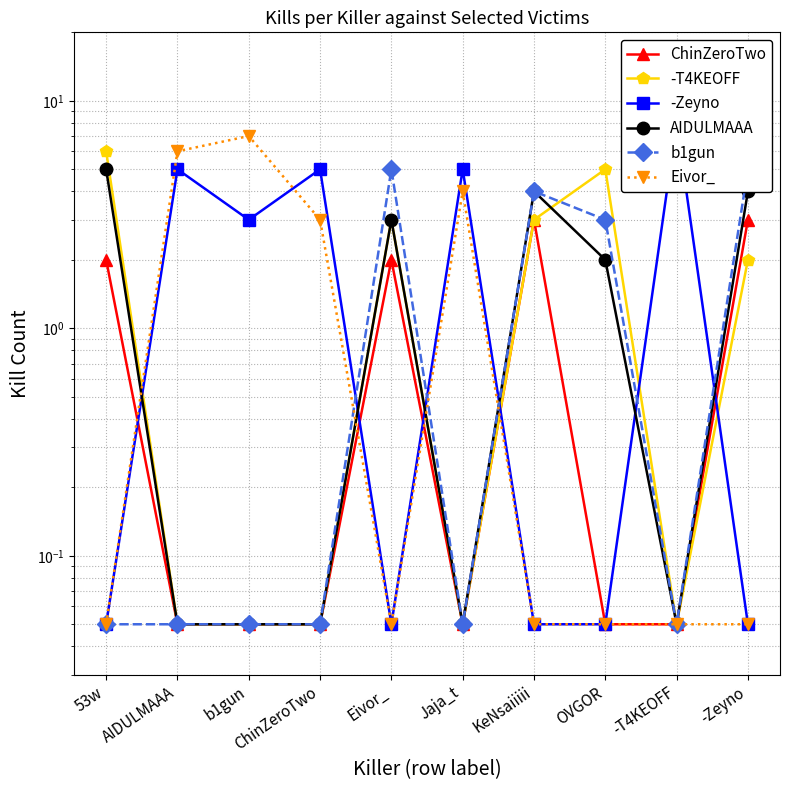

At which label does b1gun reach its peak?

Eivor_